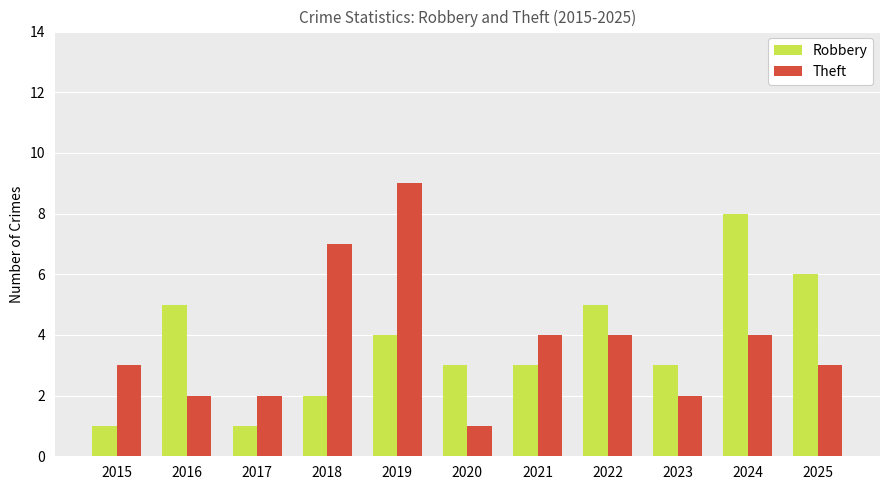

At 2018, list the series in order from largest to smallest.

Theft, Robbery